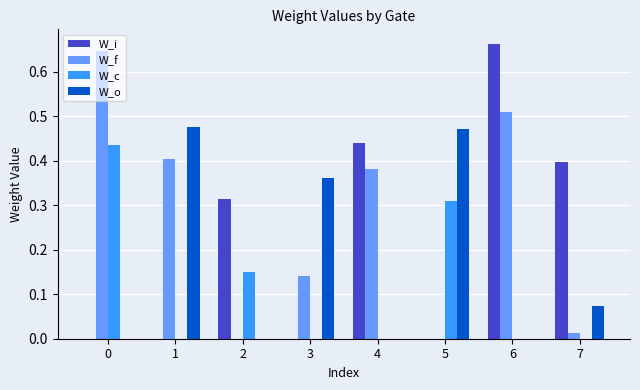

What is the sum of all W_o values?

1.4